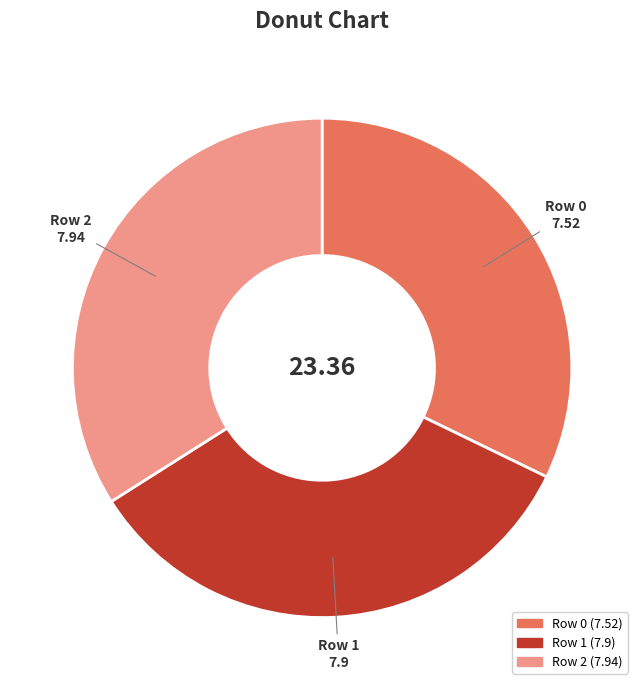

Does Row 2 represent more than half of the total?

No